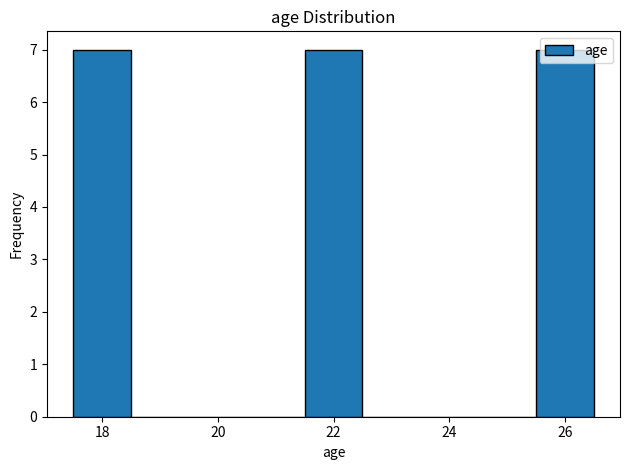

Reading left to right, transcribe this chart: for each bar, give the range it covers on the x-axis and its height. Neither the bar edges nor the heights are printed on the chart, so give them approximately, as read against the axes.

17.5 to 18.5: 7
18.5 to 19.5: 0
19.5 to 20.5: 0
20.5 to 21.5: 0
21.5 to 22.5: 7
22.5 to 23.5: 0
23.5 to 24.5: 0
24.5 to 25.5: 0
25.5 to 26.5: 7